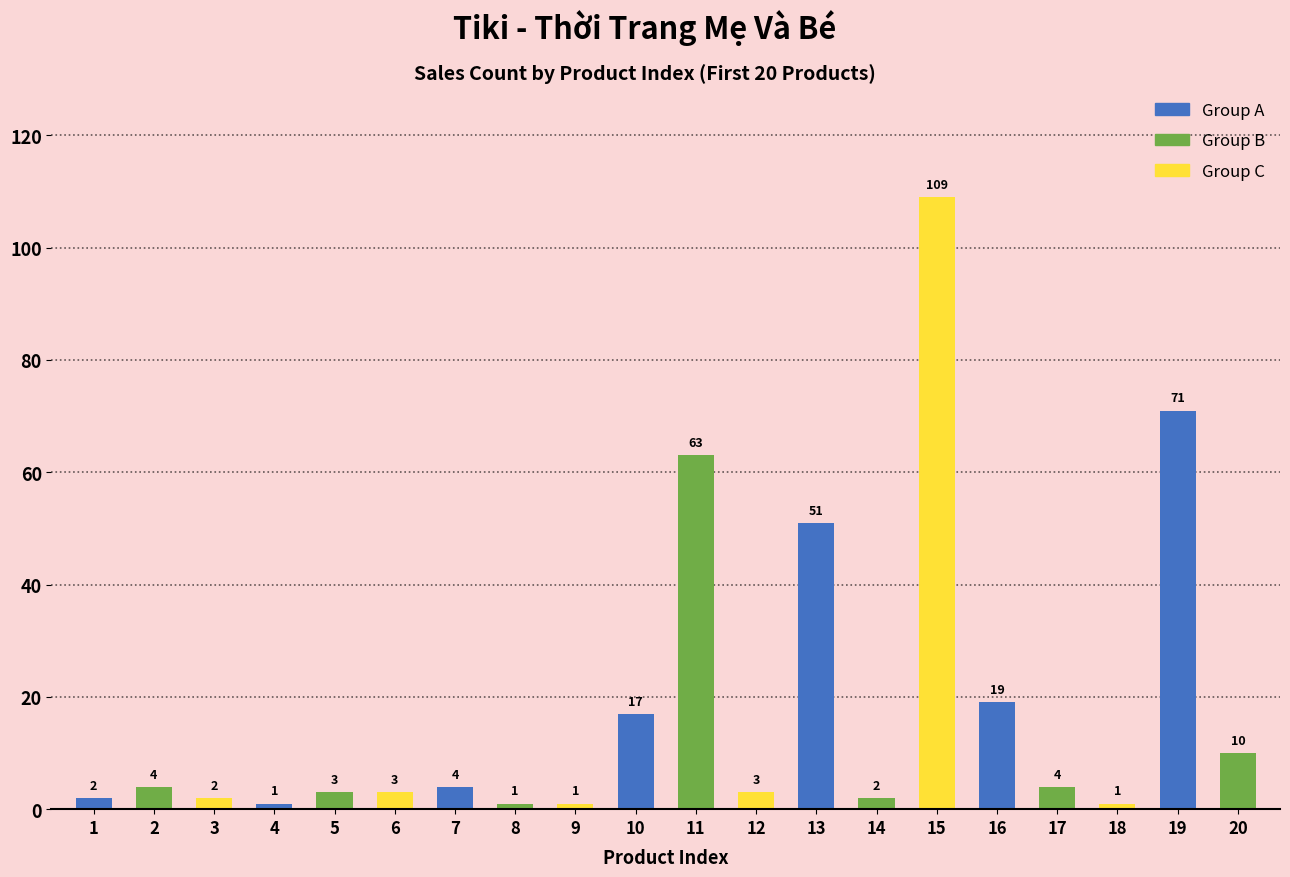

Reading left to right, list all the values displayed in this chart.

2	4	2	1	3	3	4	1	1	17	63	3	51	2	109	19	4	1	71	10